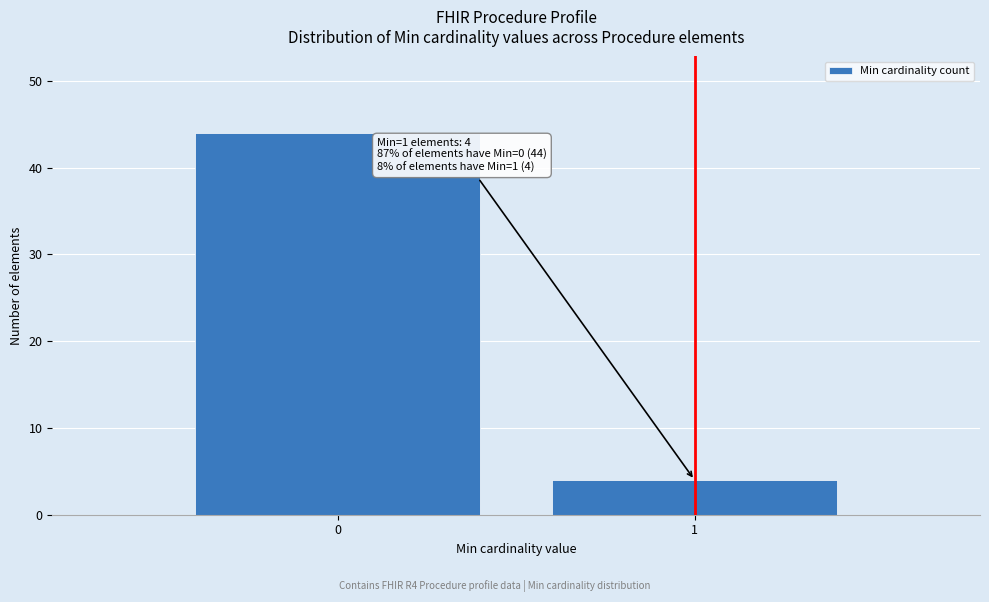

Reading right to left, what are all the values shown in this chart?

4	44